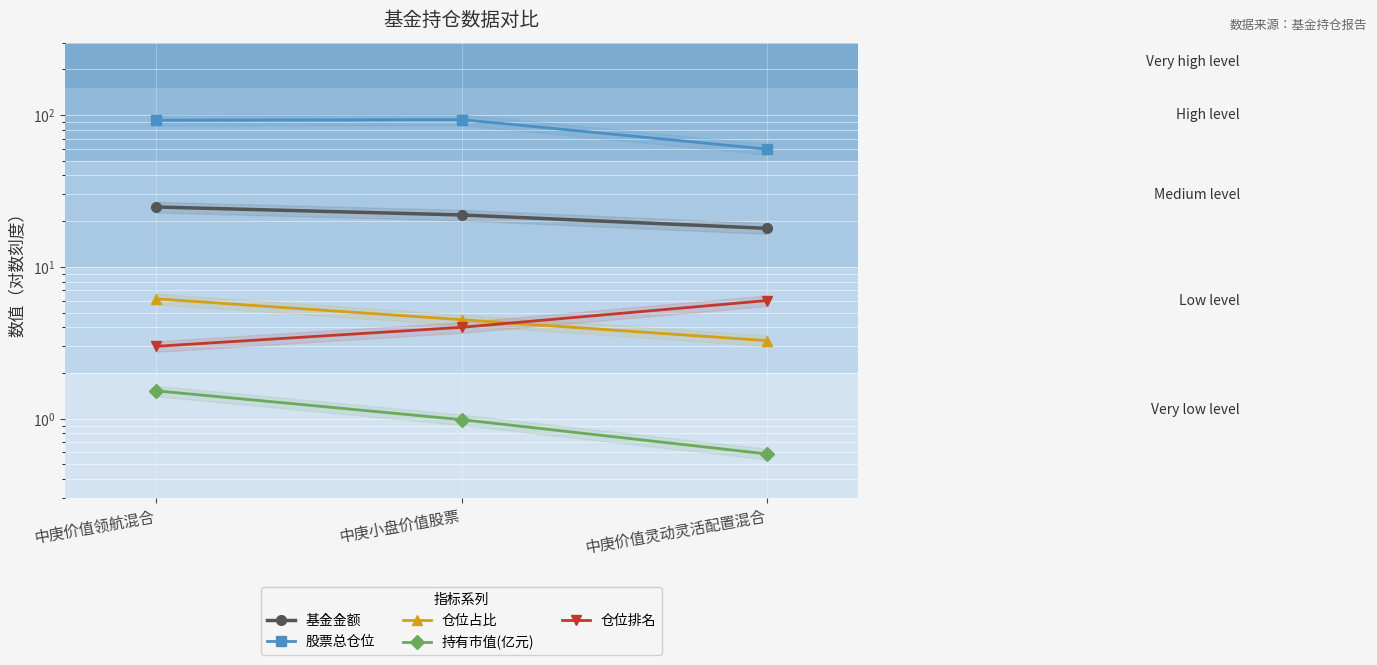

What is the sum of all 基金金额 values?

64.7